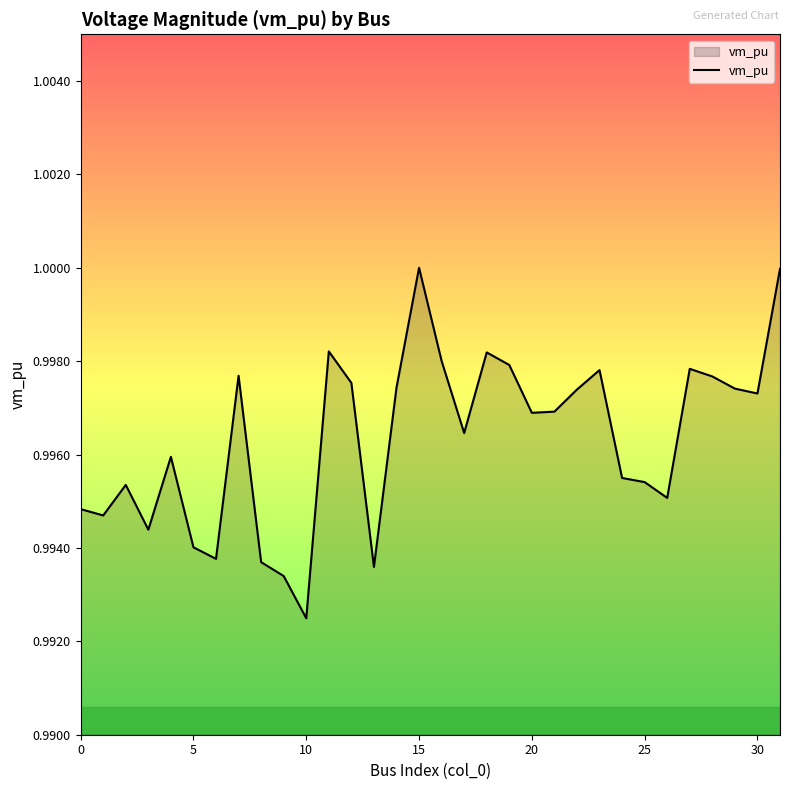

Is this an area chart (filled region under the line)?

Yes